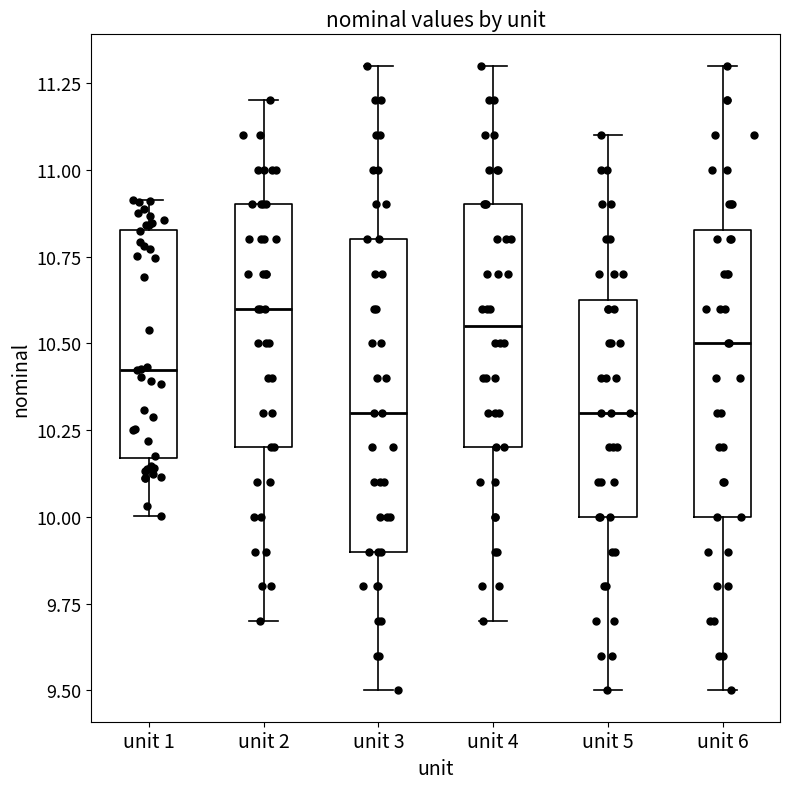

Reading left to right, transcribe this box plot: for each box, give where its median line is, the range the box spans, and where its two whiskers end, as read against the y-axis. The values are not printed on the chart, so give them approximately, as read against the axis.

unit 1: median 10.40, box 10.15 to 10.85, whiskers 10.00 to 10.90
unit 2: median 10.60, box 10.20 to 10.90, whiskers 9.70 to 11.20
unit 3: median 10.30, box 9.90 to 10.80, whiskers 9.50 to 11.30
unit 4: median 10.55, box 10.20 to 10.90, whiskers 9.70 to 11.30
unit 5: median 10.30, box 10.00 to 10.65, whiskers 9.50 to 11.10
unit 6: median 10.50, box 10.00 to 10.85, whiskers 9.50 to 11.30